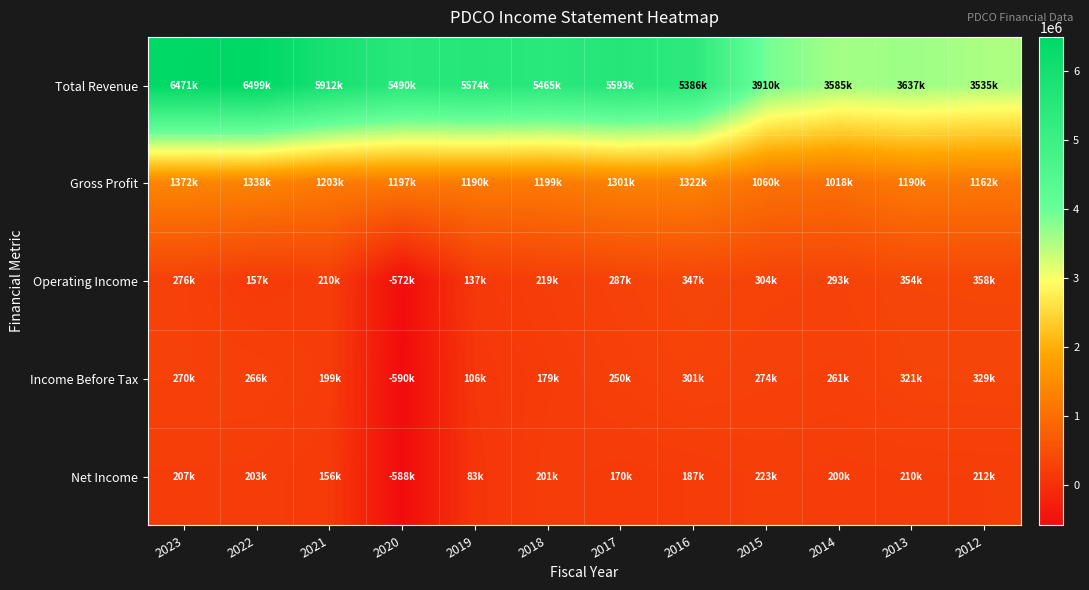

At how many categories does at least one series exceed 6008851?

2